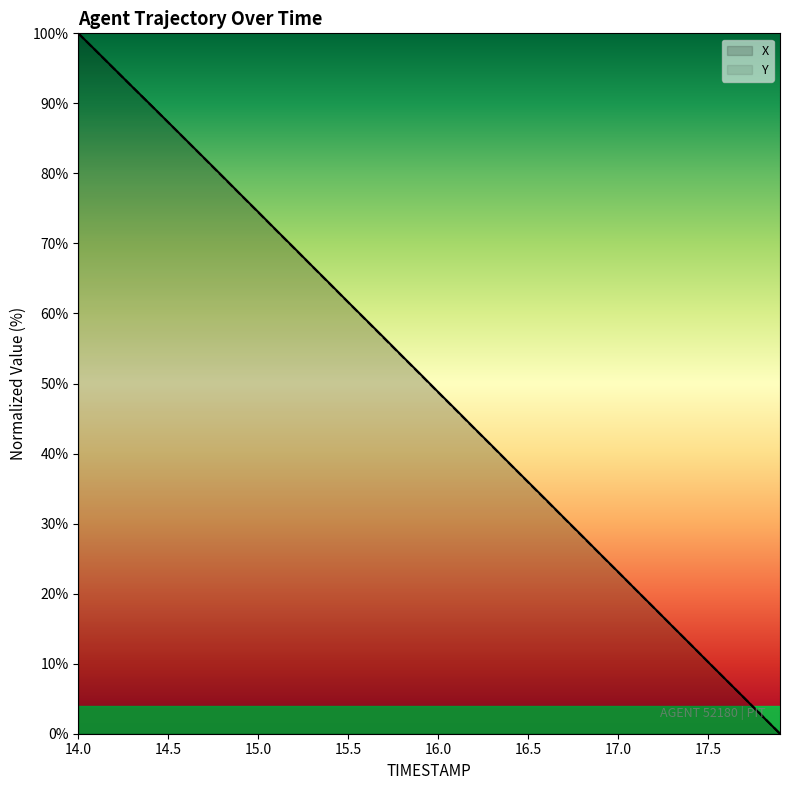

How many lines are shown in the chart?

2